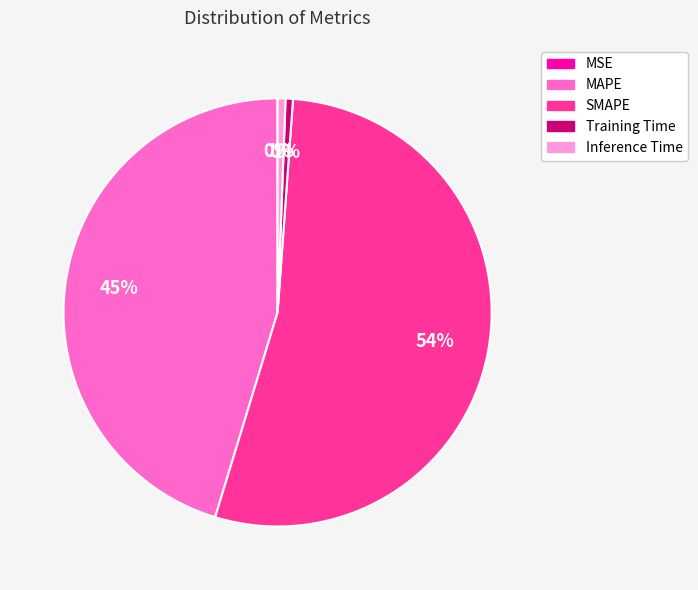

What is the largest slice in the pie chart?

SMAPE